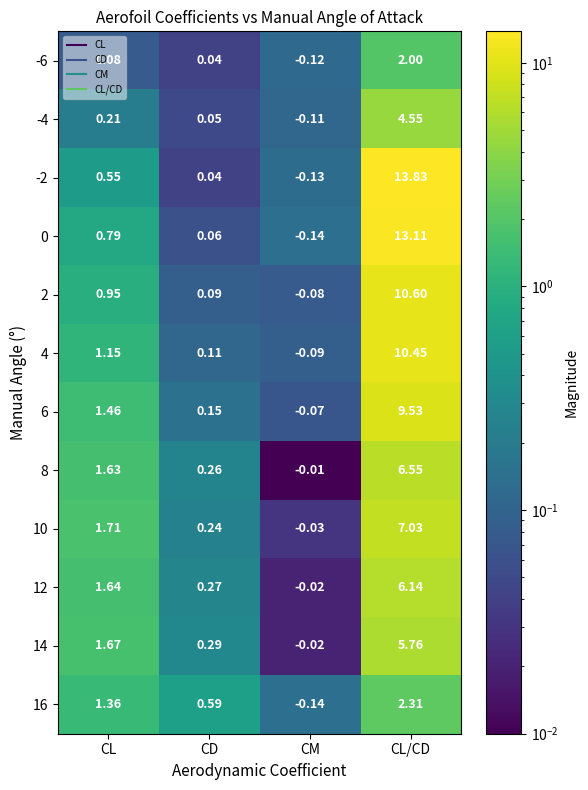

Which category has the lowest value in the 6 series?

CM